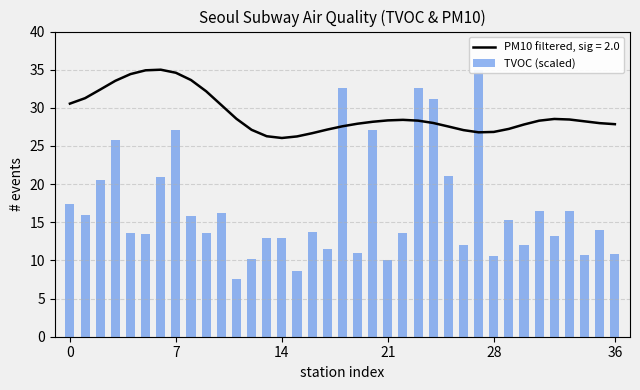

Reading left to right, extract all data points from this chart.

17.4	16.0	20.5	25.8	13.6	13.5	21.0	27.0	15.9	13.6	16.2	7.5	10.1	12.9	13.0	8.6	13.8	11.5	32.6	10.9	27.1	10.0	13.7	32.6	31.2	21.1	12.0	35.0	10.6	15.3	12.1	16.5	13.2	16.5	10.7	13.9	10.9